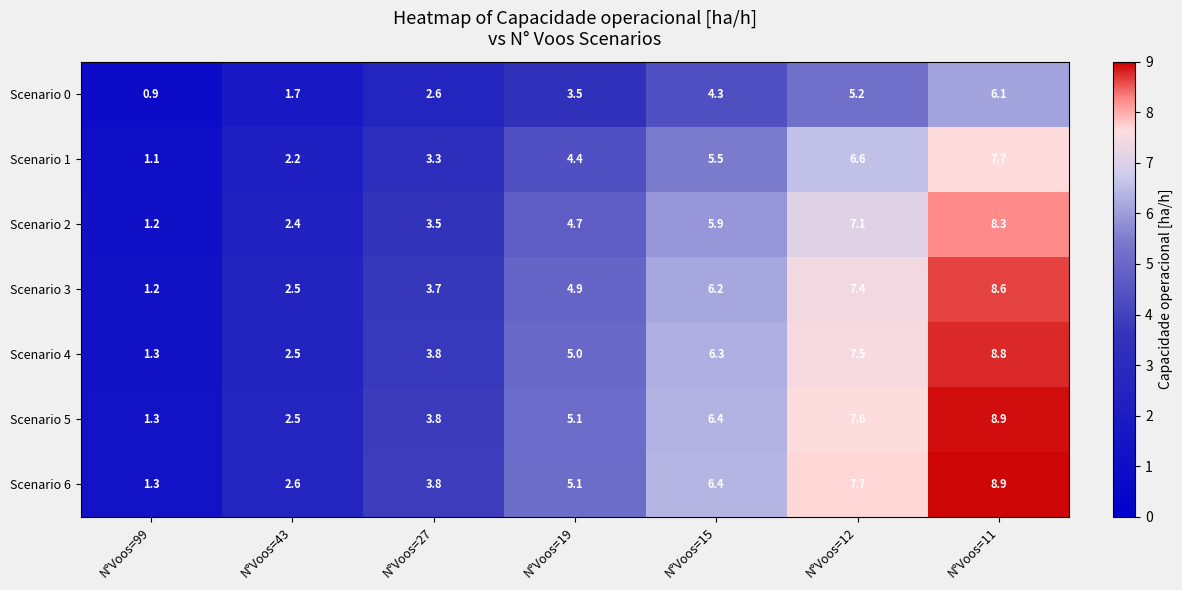

What is the greatest value displayed?

8.9